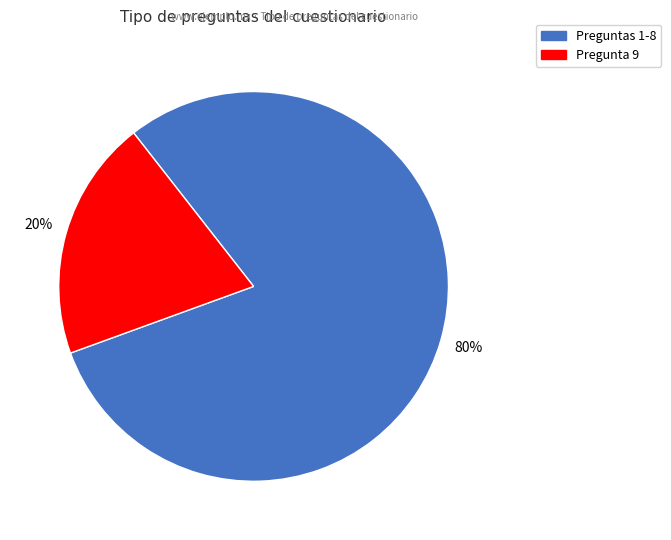

To the nearest percent, what is the average slice percentage?

50%